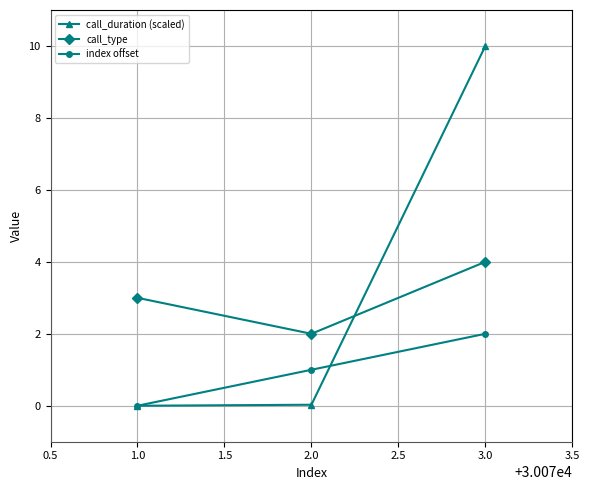

Which series has the widest spread of values?

call_duration (scaled)